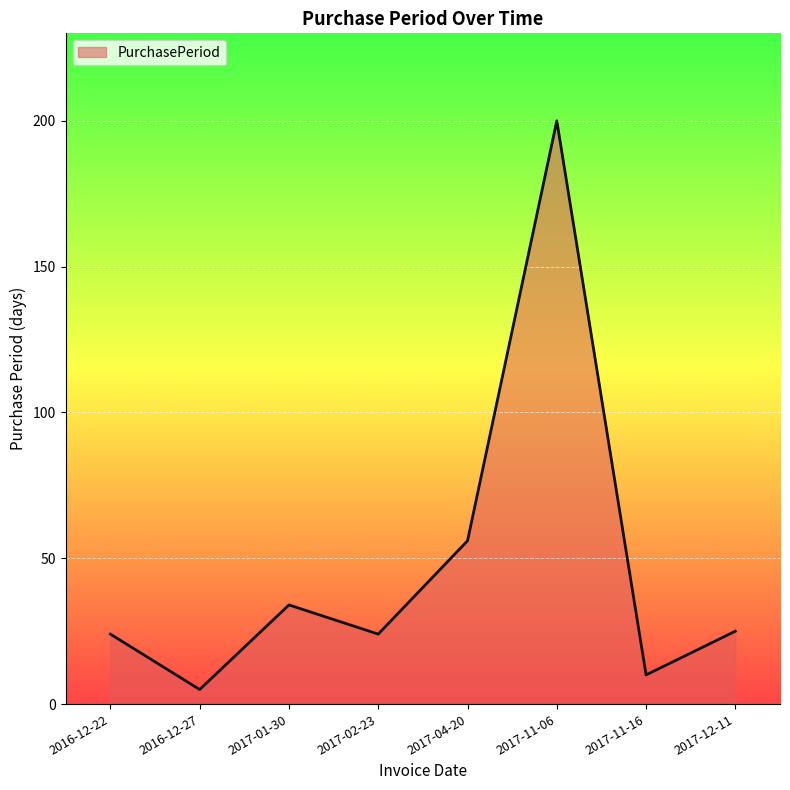

At which category does the data reach its first local valley?

2016-12-27